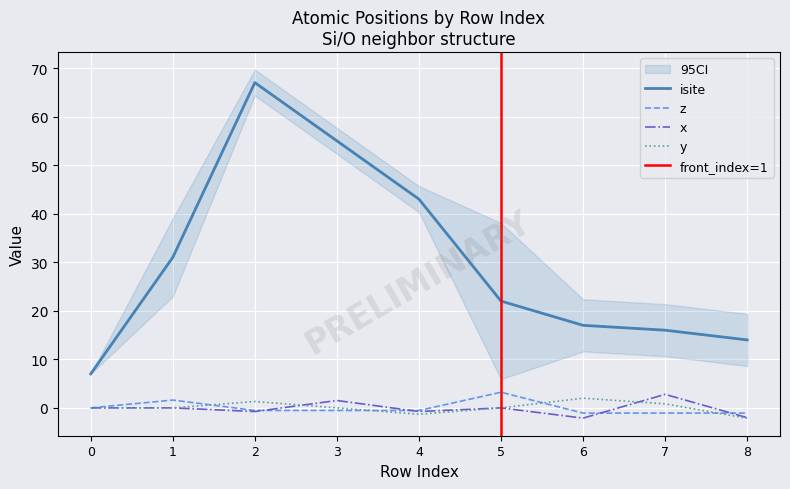

Rank the categories by z value from highest to lowest.

5, 1, 0, 3, 2, 4, 7, 6, 8